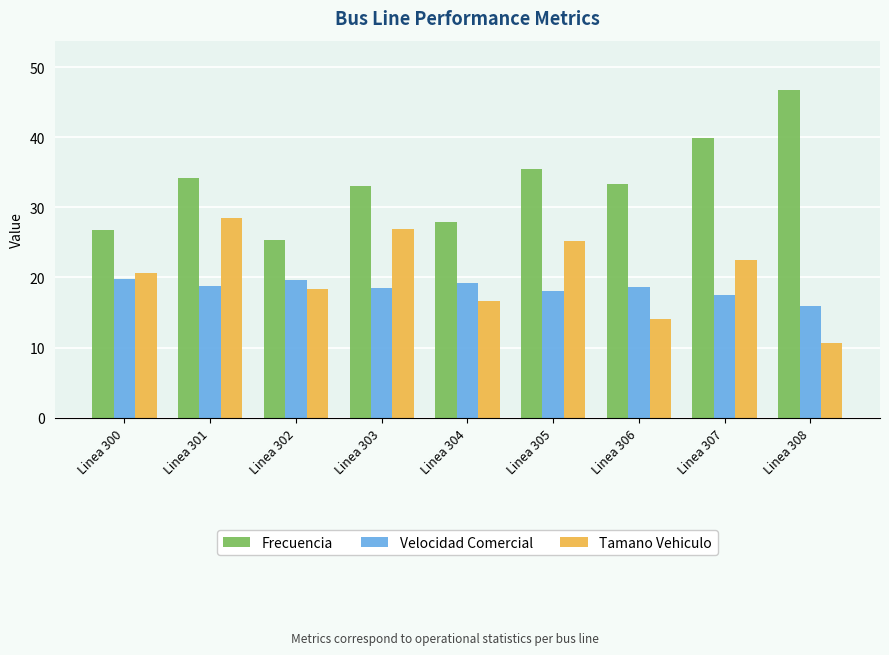

Which series has the widest spread of values?

Frecuencia